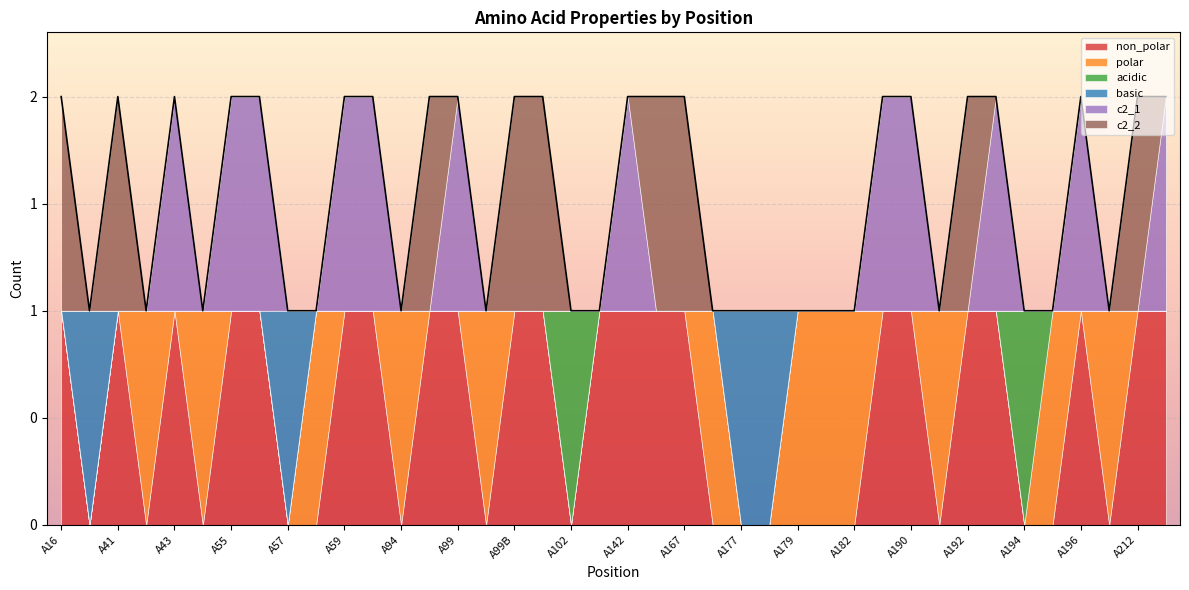

True or false: acidic and non_polar cross at least once.

True